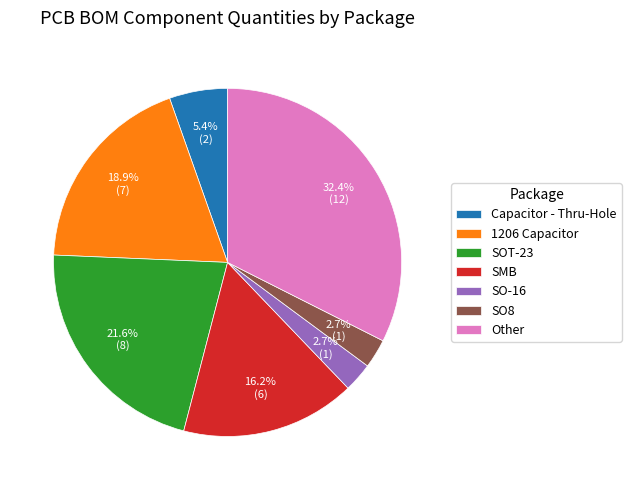

How many segments does this pie chart have?

7